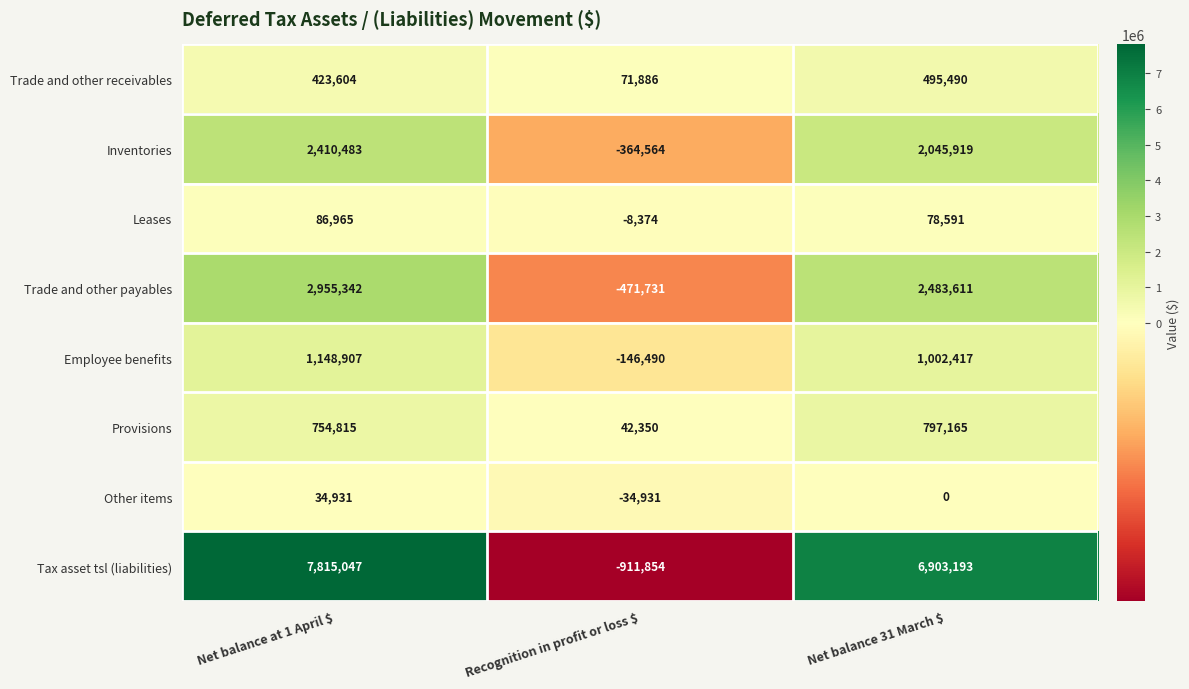

How many data points does each series have?

3